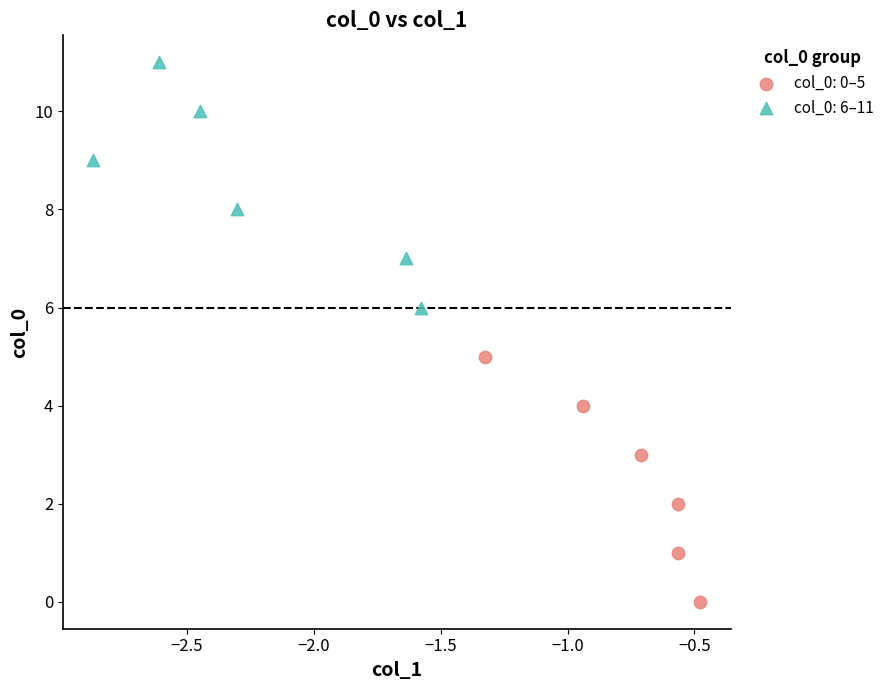

What are all the series names shown in the legend?

col_0: 0–5, col_0: 6–11